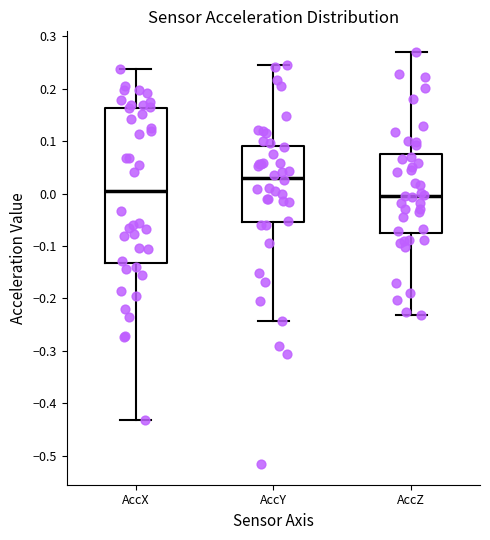

Which box is the tallest, from its lower edge to its upper edge?

AccX